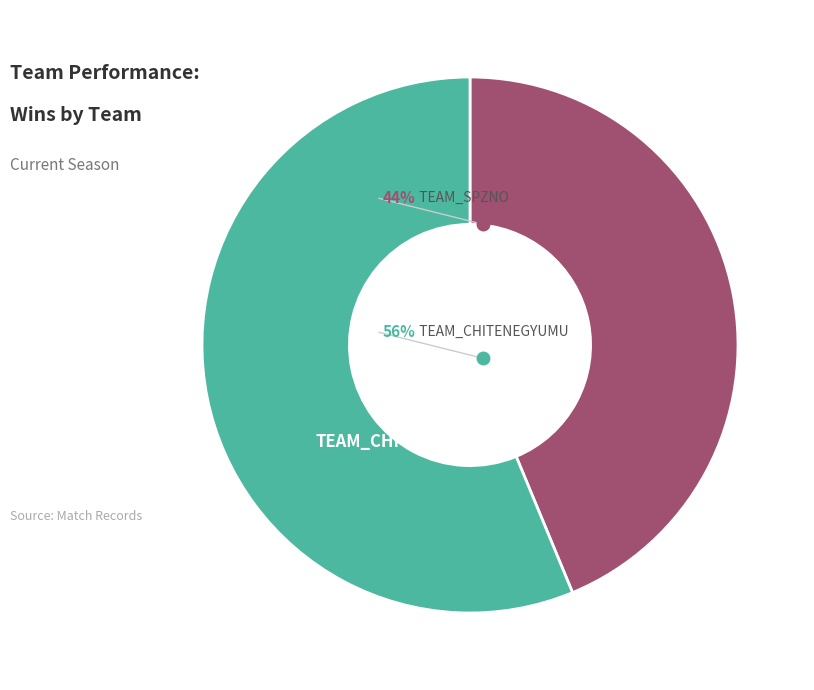

Does any single category account for the majority?

Yes